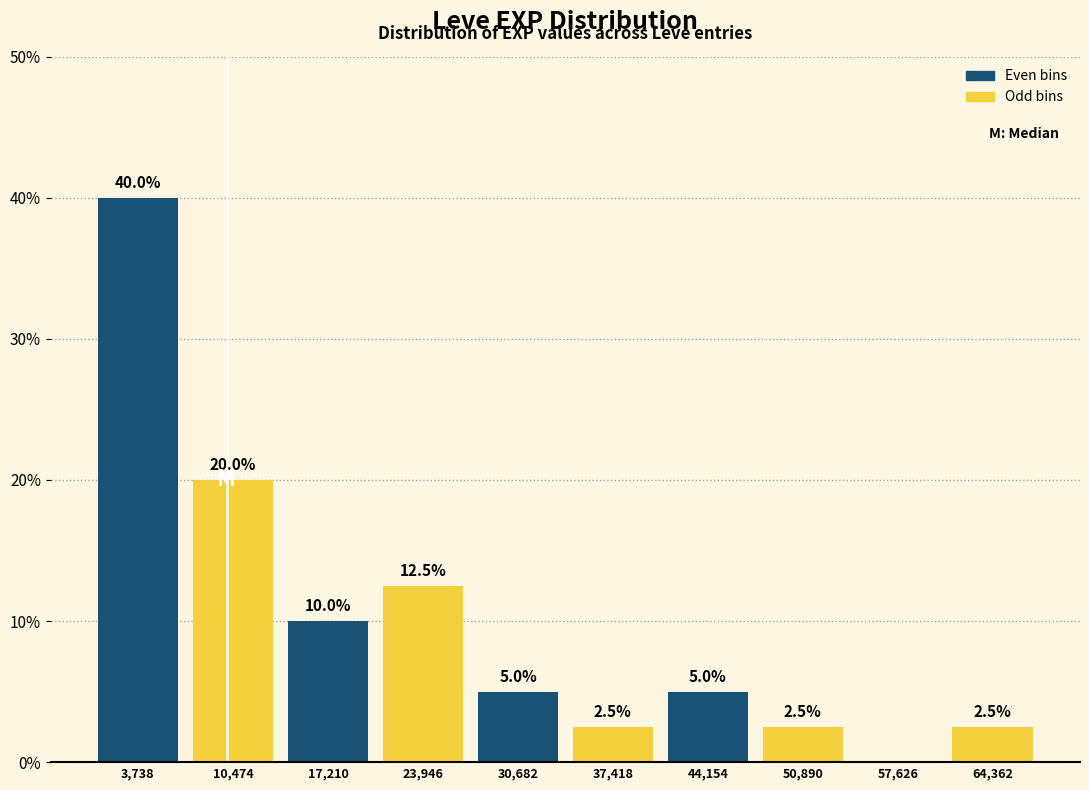

Over which range of the x-axis is the bar tallest?

0 to 7000